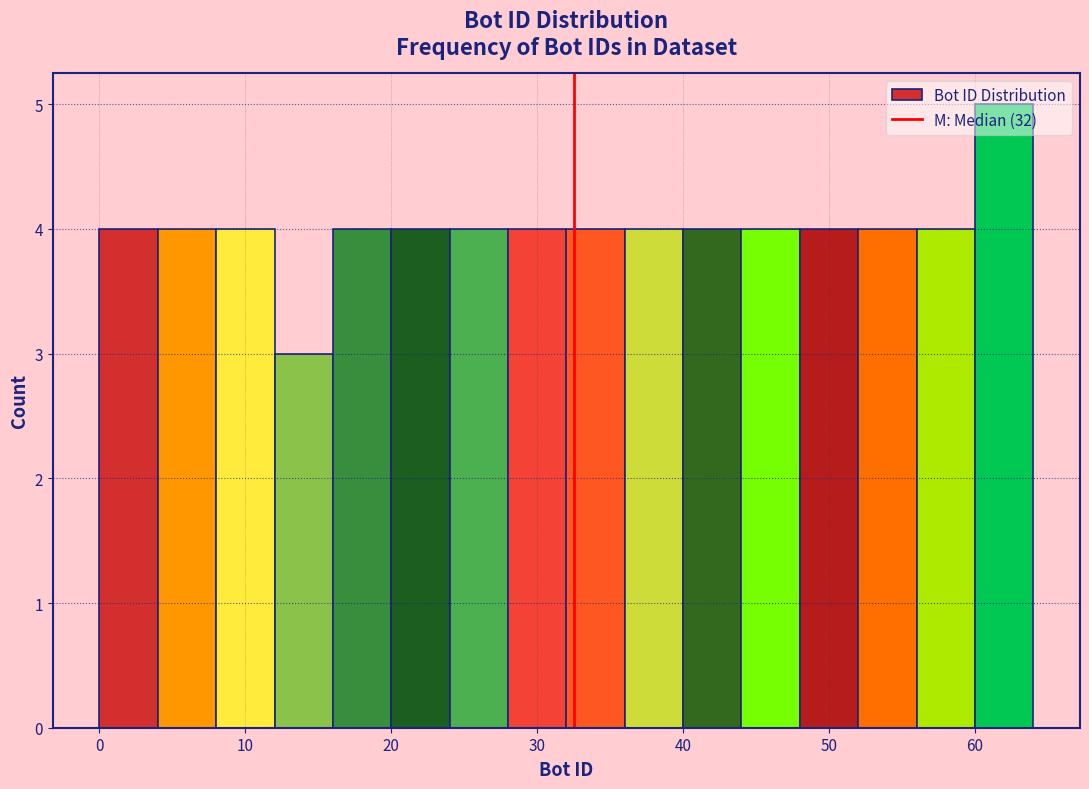

What is the height of the bar covering 56 to 60 on the x-axis? The values are not printed on the chart, so give them approximately, as read against the axis.

4